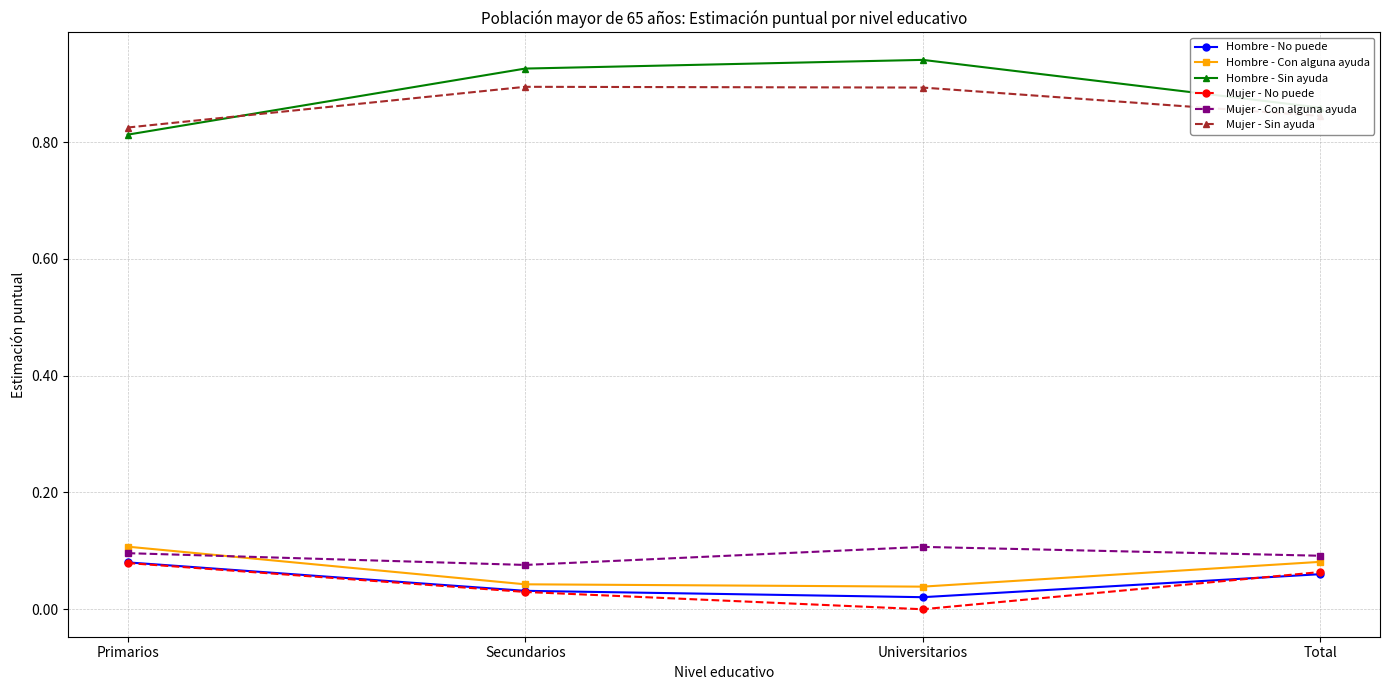

Is the value of Mujer - No puede at Total greater than the value of Hombre - Con alguna ayuda at Primarios?

No